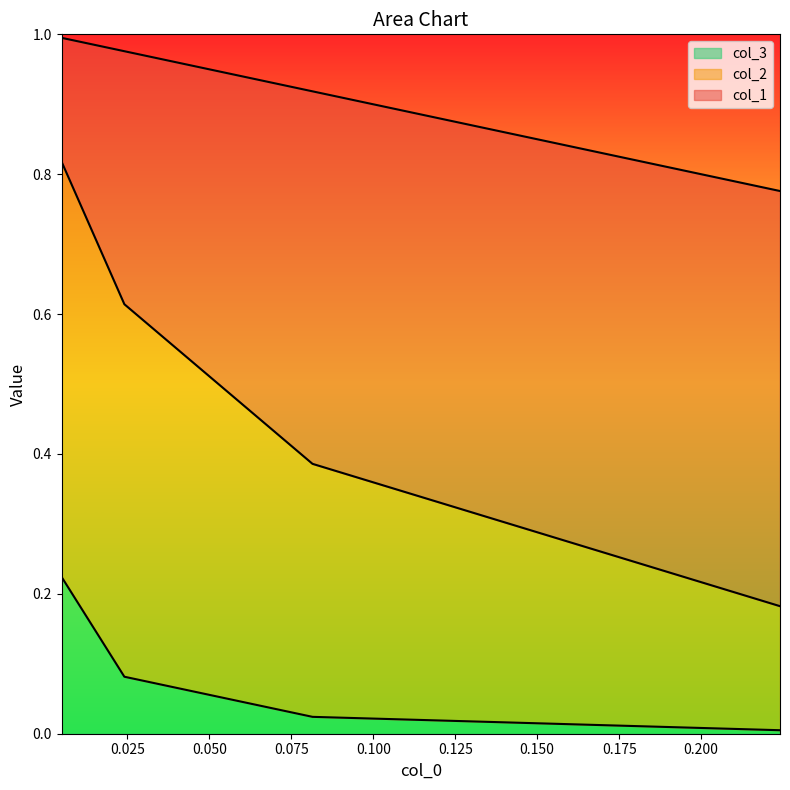

Between 0.025 and 0.050, which is larger?

0.050